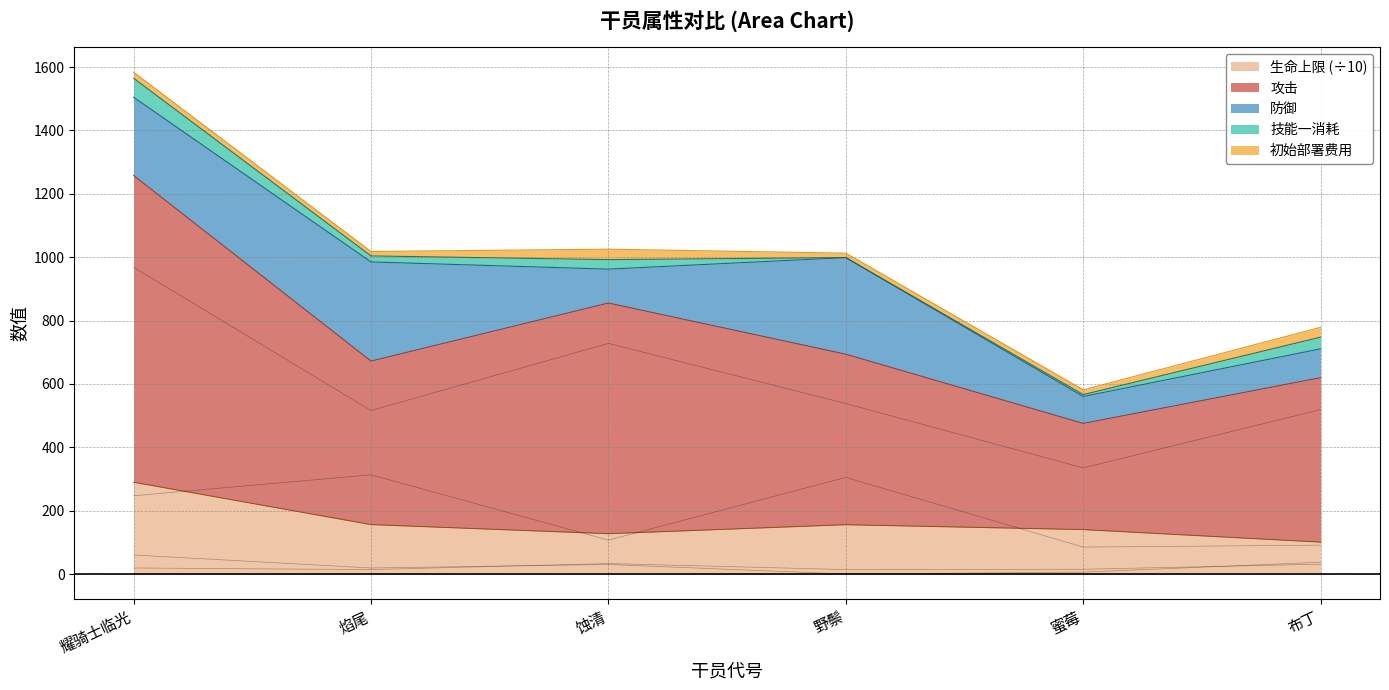

Between 蚀清 and 布丁, which series saw the biggest shift?

攻击